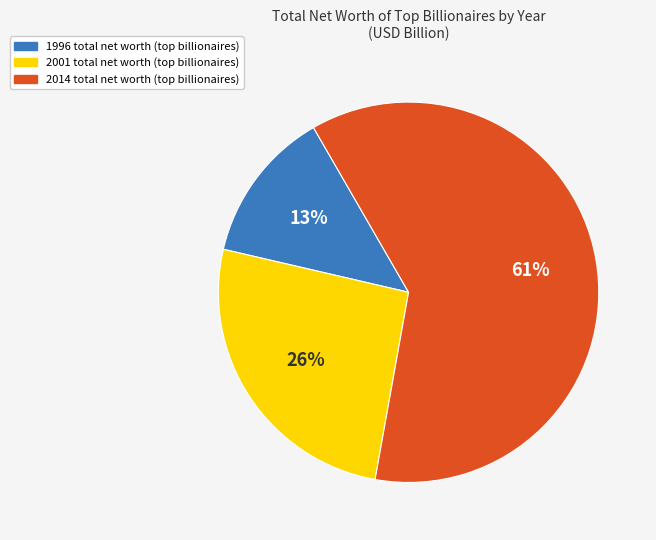

To the nearest percent, what is the average slice percentage?

33%